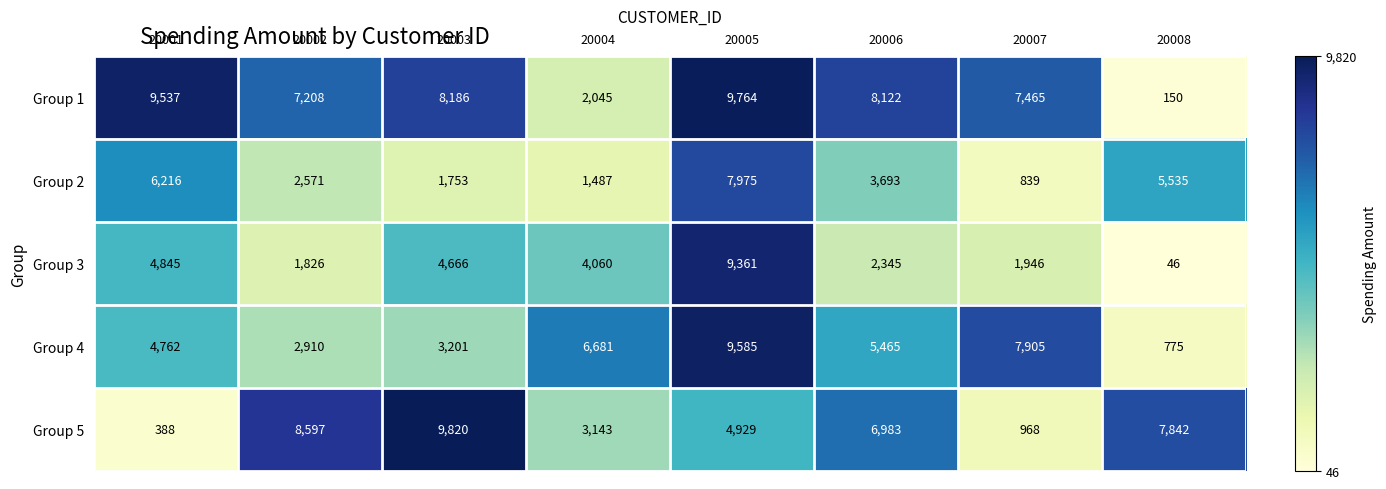

Which category has the highest value in the Group 1 series?

20005